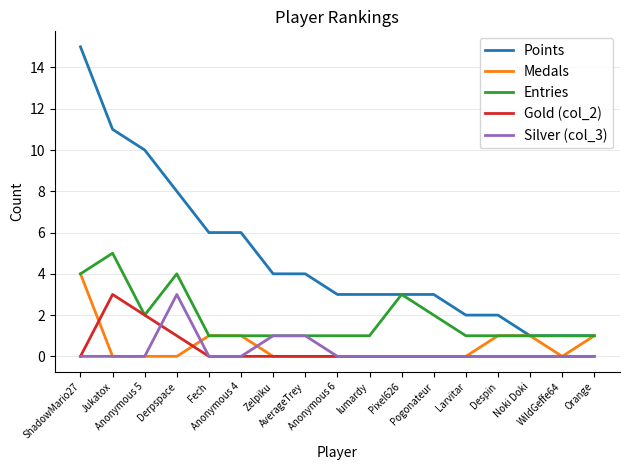

At which category does Entries reach its first local peak?

Jukatox